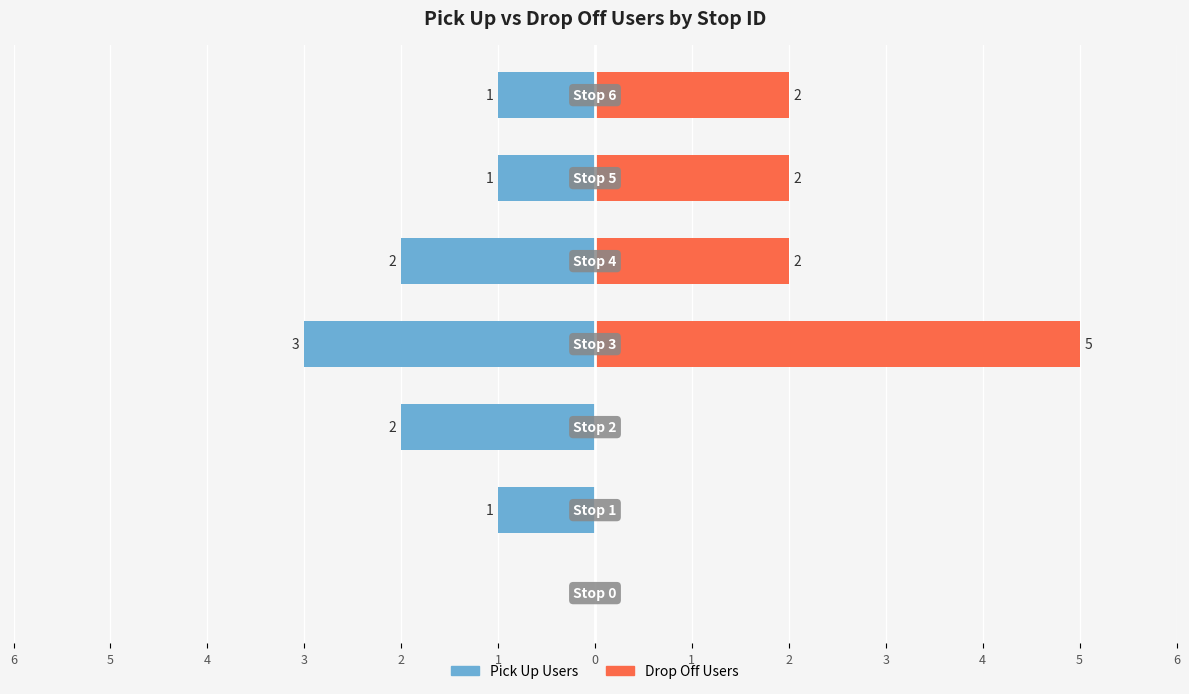

Reading left to right, extract all data points from this chart.

Pick Up Users: 6=0	5=-1	4=-2	3=-3	2=-2	1=-1	0=-1
Drop Off Users: 6=0	5=0	4=0	3=5	2=2	1=2	0=2